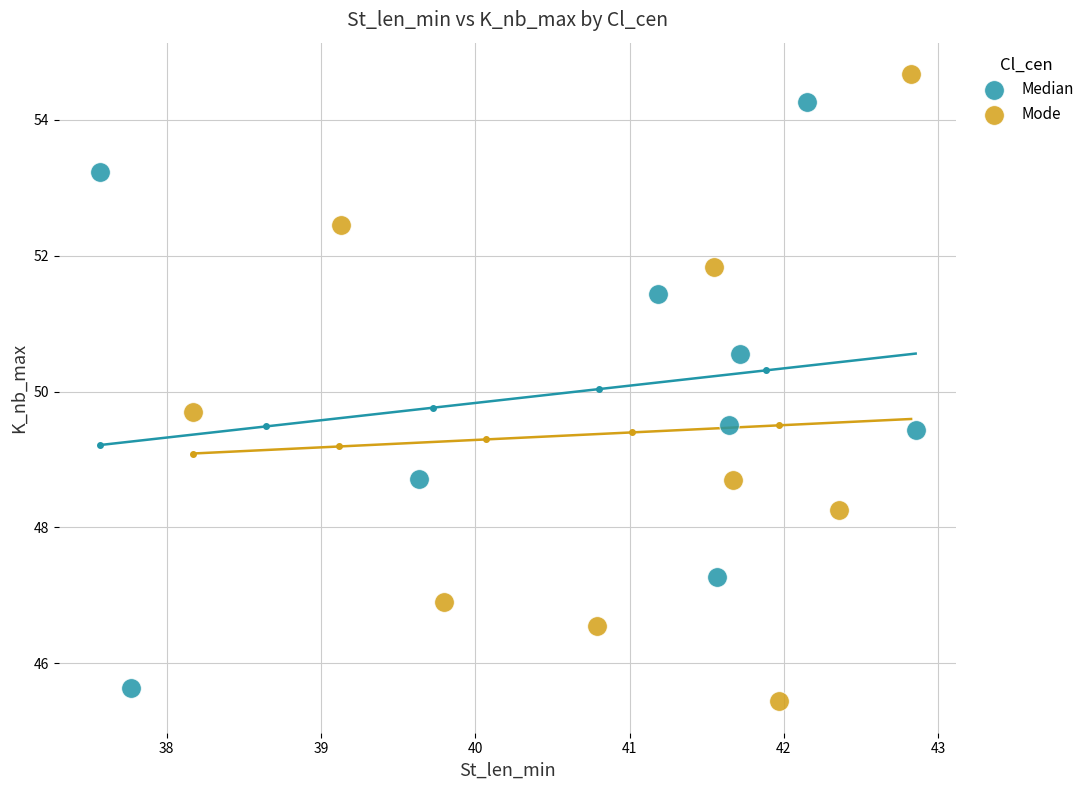

Which series reaches the minimum Y coordinate?

Mode